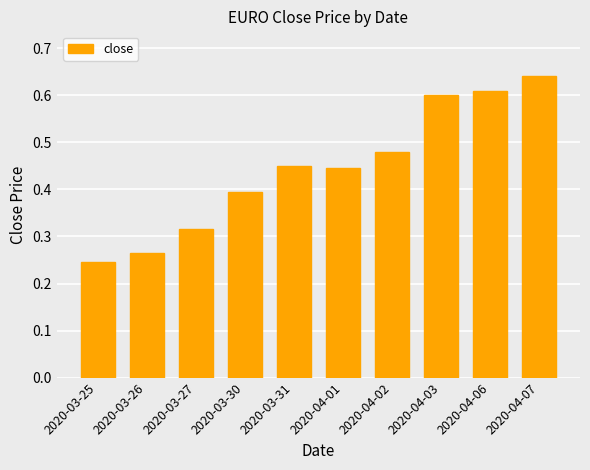

The value at 2020-04-03 is 0.6. True or false?

True